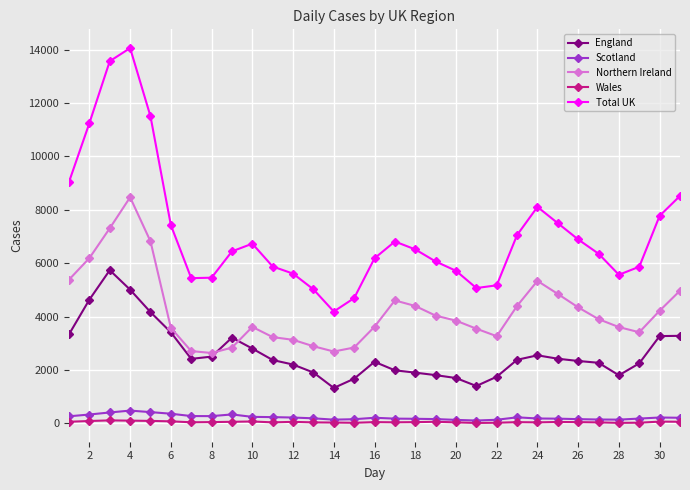

True or false: Scotland and Total UK intersect in this chart.

False